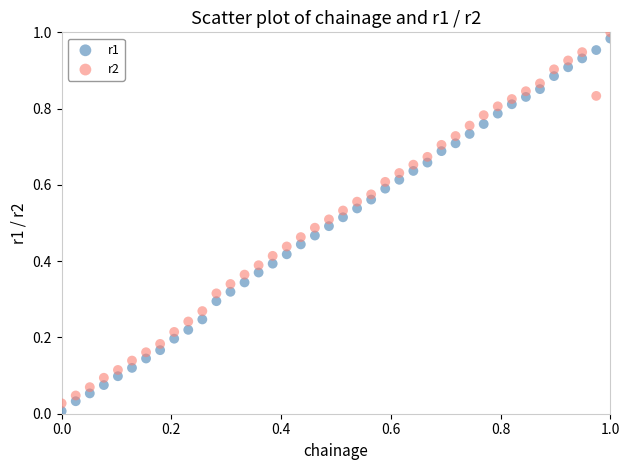

Which series has the widest spread of Y values?

r1